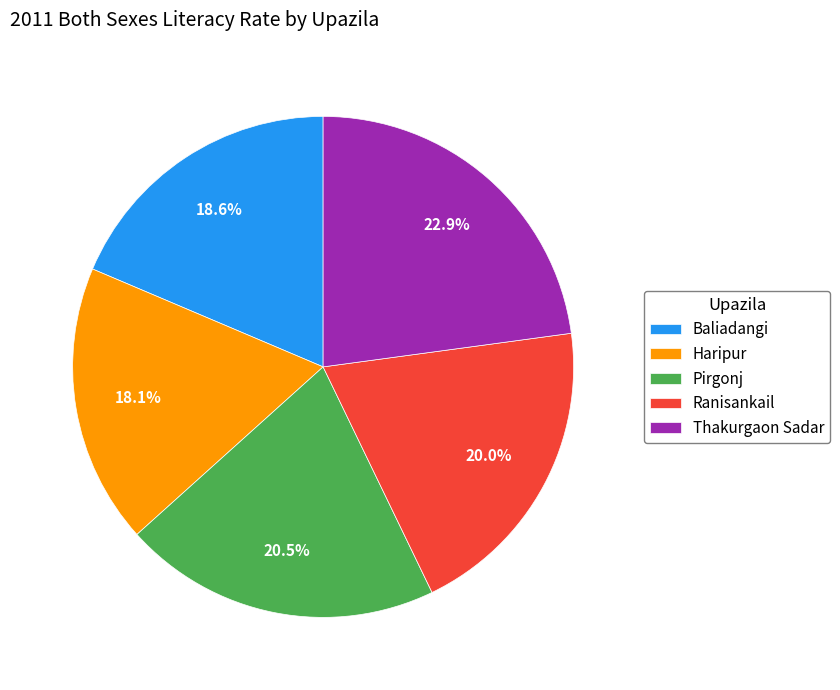

Does Haripur represent more than half of the total?

No